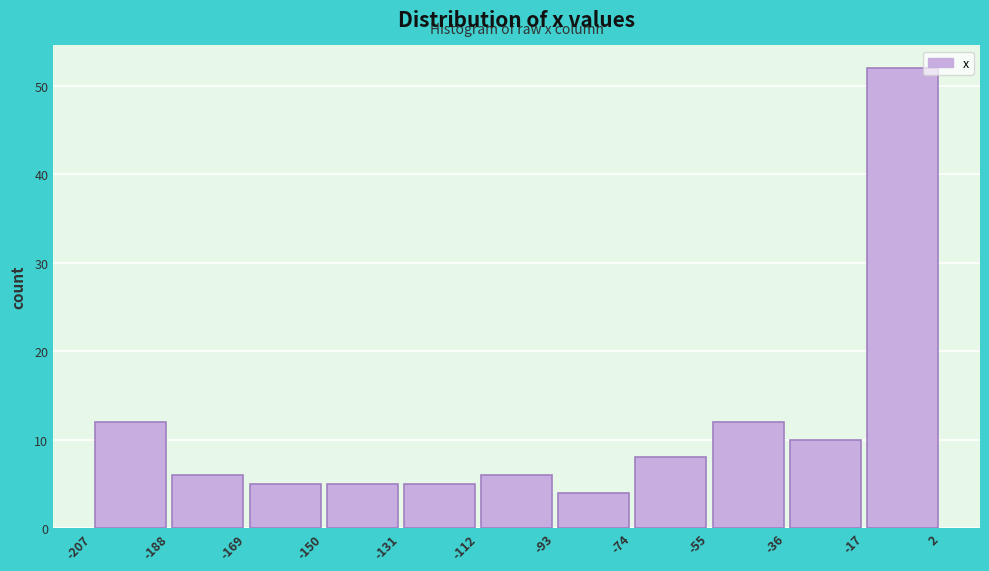

Which range on the x-axis has the tallest bar?

-17 to 2